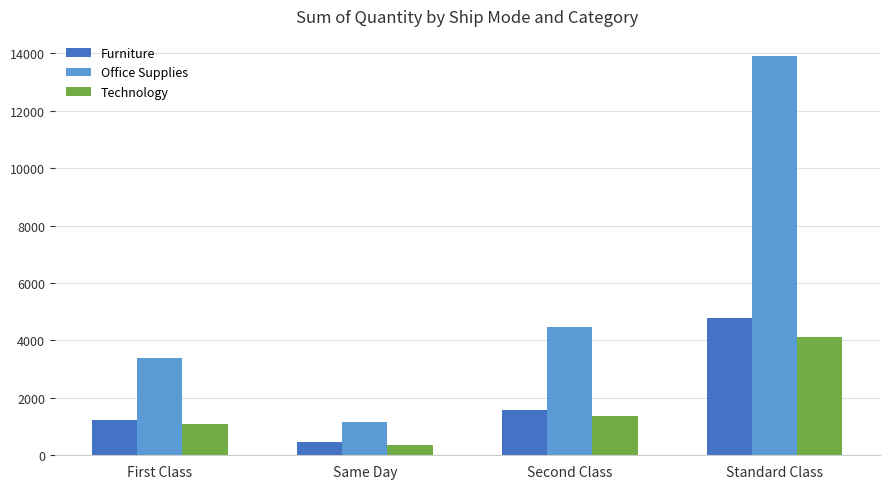

List the series in order of their peak value, highest first.

Office Supplies, Furniture, Technology